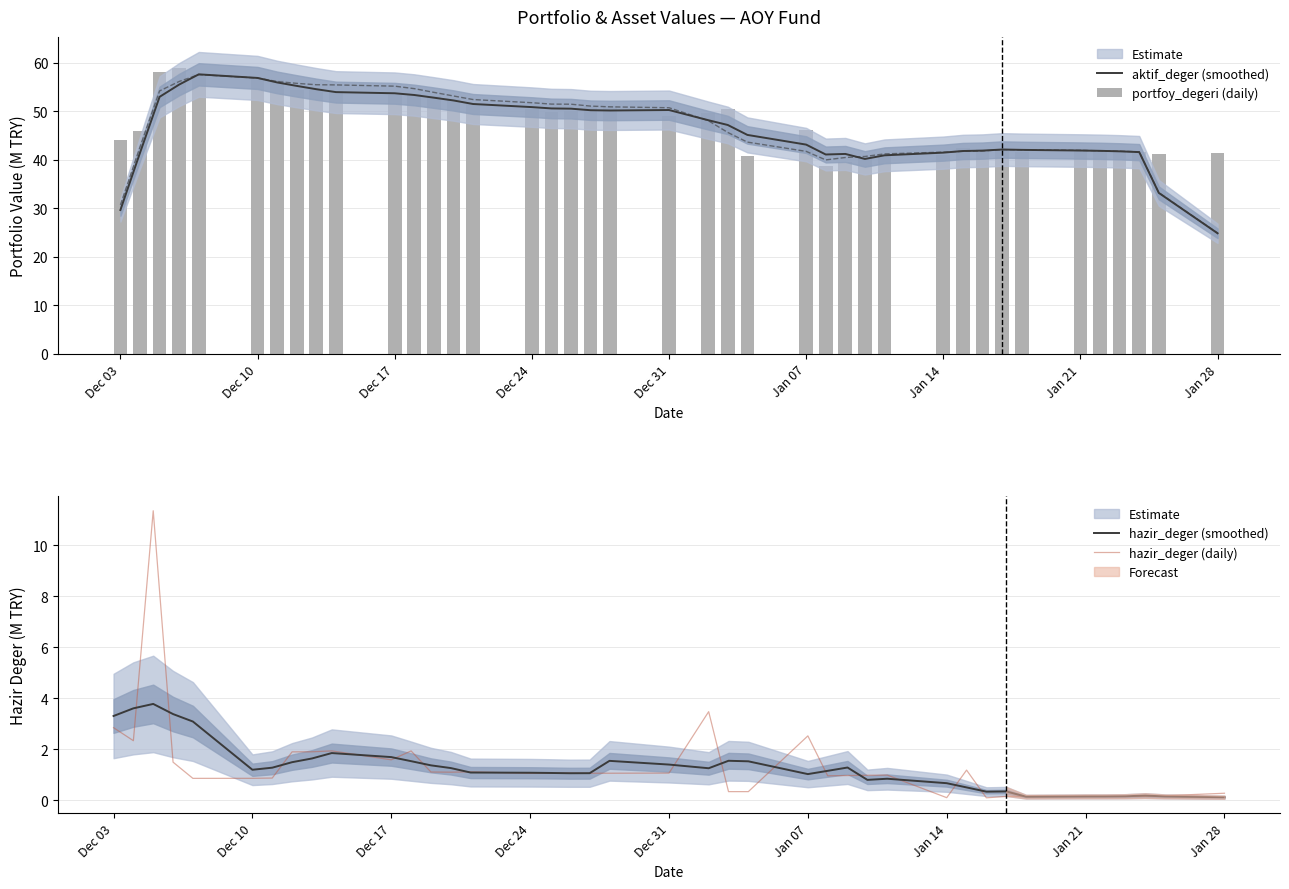

Reading left to right, transcribe all the data shown in this chart.

aktif_deger (smoothed): 29.7	41.5	53.0	55.5	57.7	56.9	56.0	55.3	54.6	54.0	53.8	53.4	52.8	52.3	51.5	50.9	50.6	50.6	50.3	50.2	50.3	48.2	47.2	45.2	43.2	41.1	41.2	40.2	40.9	41.5	41.8	41.9	42.1	42.1	41.9	41.9	41.8	41.6	33.2	24.9
portfoy_degeri (daily): 44.2	46.0	58.1	59.0	57.8	56.9	56.5	54.4	54.3	54.2	53.5	53.5	53.2	52.6	51.4	50.6	49.9	50.0	51.2	51.2	49.0	49.6	50.5	40.7	46.2	38.8	39.6	40.3	41.3	41.1	42.5	42.3	42.0	41.7	42.2	42.1	41.7	41.7	41.2	41.4
hazir_deger (smoothed): 3.3	3.6	3.8	3.4	3.1	1.2	1.3	1.5	1.6	1.9	1.7	1.5	1.4	1.3	1.1	1.1	1.1	1.1	1.1	1.5	1.4	1.3	1.6	1.5	1.0	1.2	1.3	0.8	0.8	0.7	0.5	0.3	0.4	0.1	0.2	0.2	0.2	0.2	0.2	0.1
hazir_deger (daily): 2.8	2.3	11.3	1.5	0.9	0.9	0.9	1.9	1.9	1.9	1.6	1.9	1.1	1.1	1.1	1.1	1.1	1.1	1.1	1.1	1.1	3.5	0.3	0.3	2.5	1.0	1.0	1.0	1.0	0.1	1.2	0.1	0.2	0.2	0.2	0.2	0.2	0.2	0.2	0.3